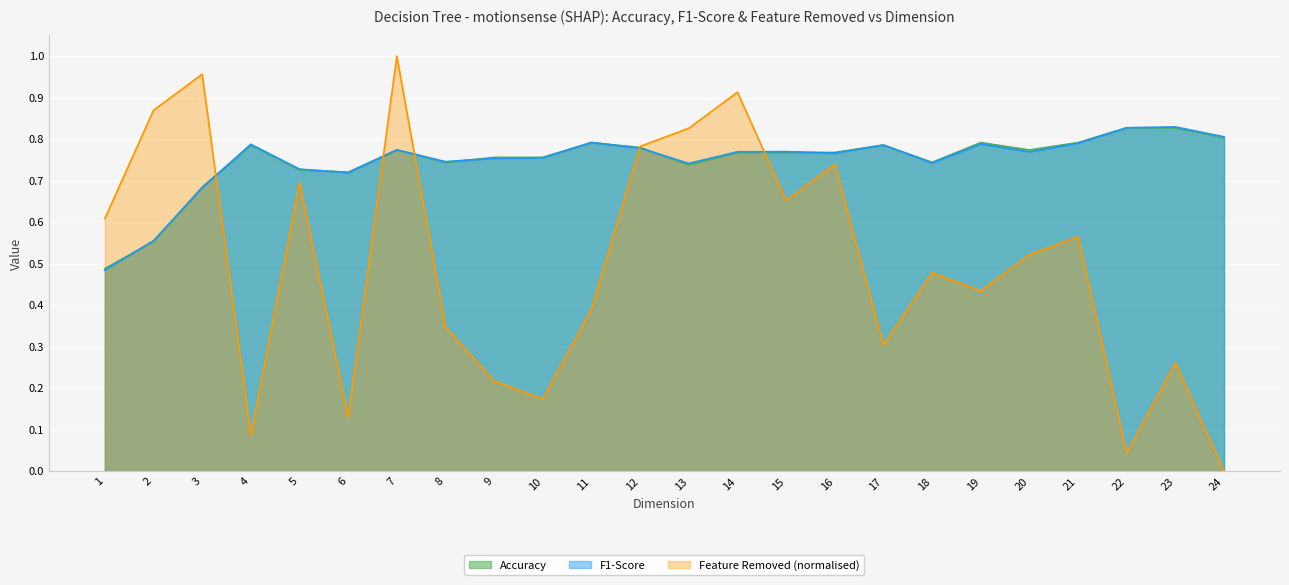

Which has a higher value, 20 or 21?

21